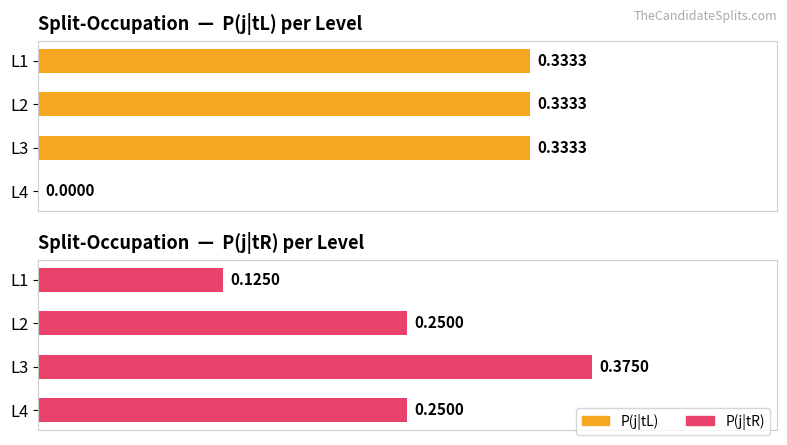

The P(j|tR) series shows 0.2 at L4. True or false?

True